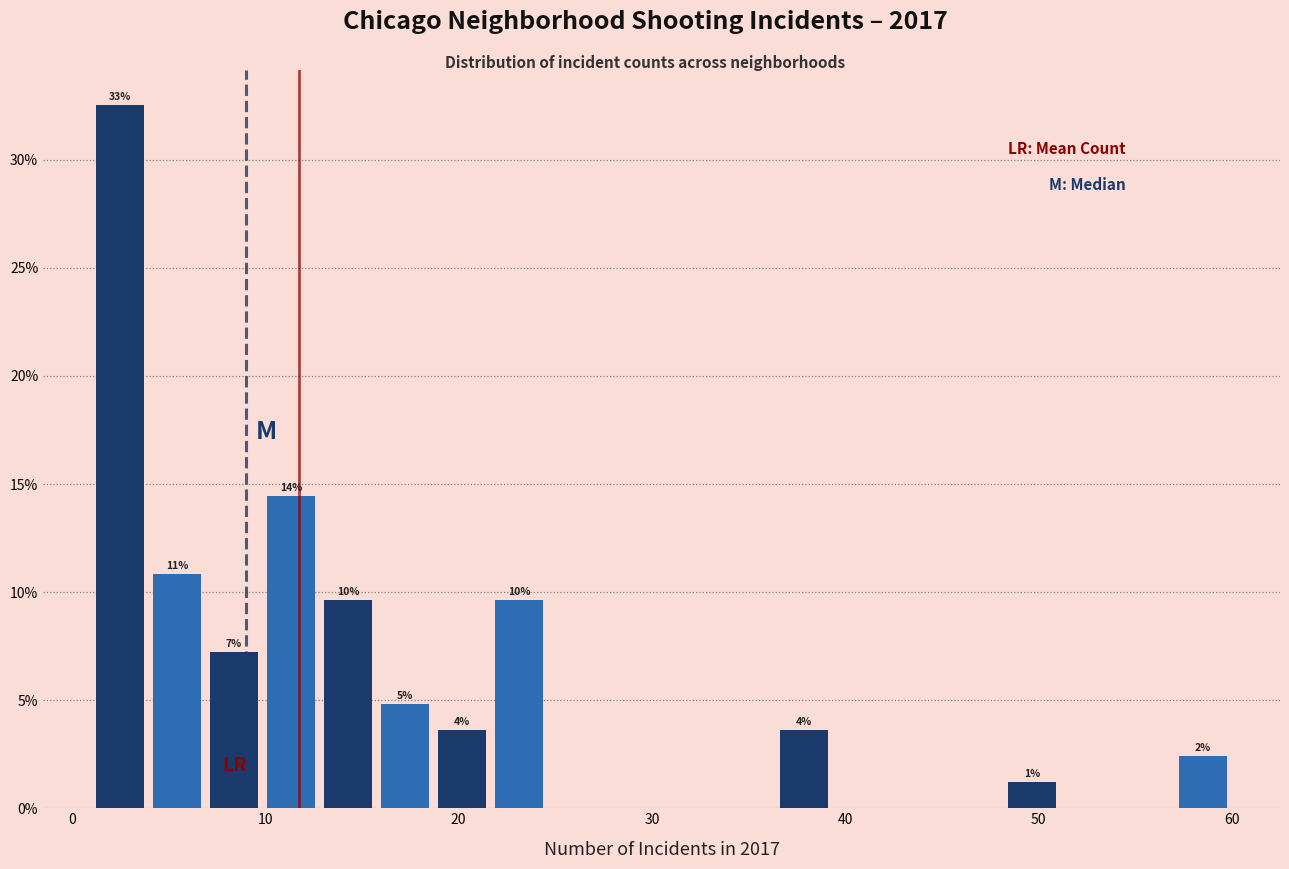

Around what value on the x-axis is the tallest bar? Give the approximate position of its centre, as read against the axis.

2